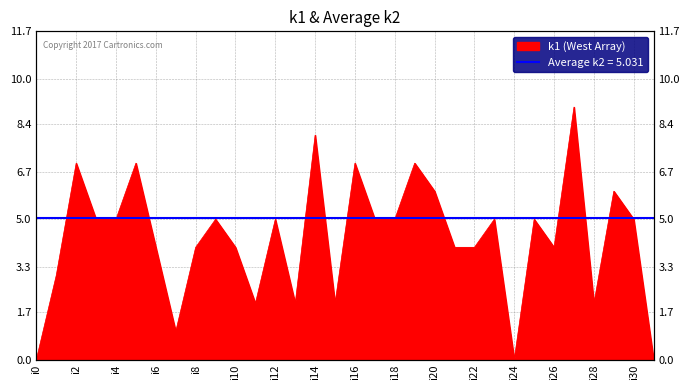

How many interior local valleys (lower than both neighbors) does the data have?

7